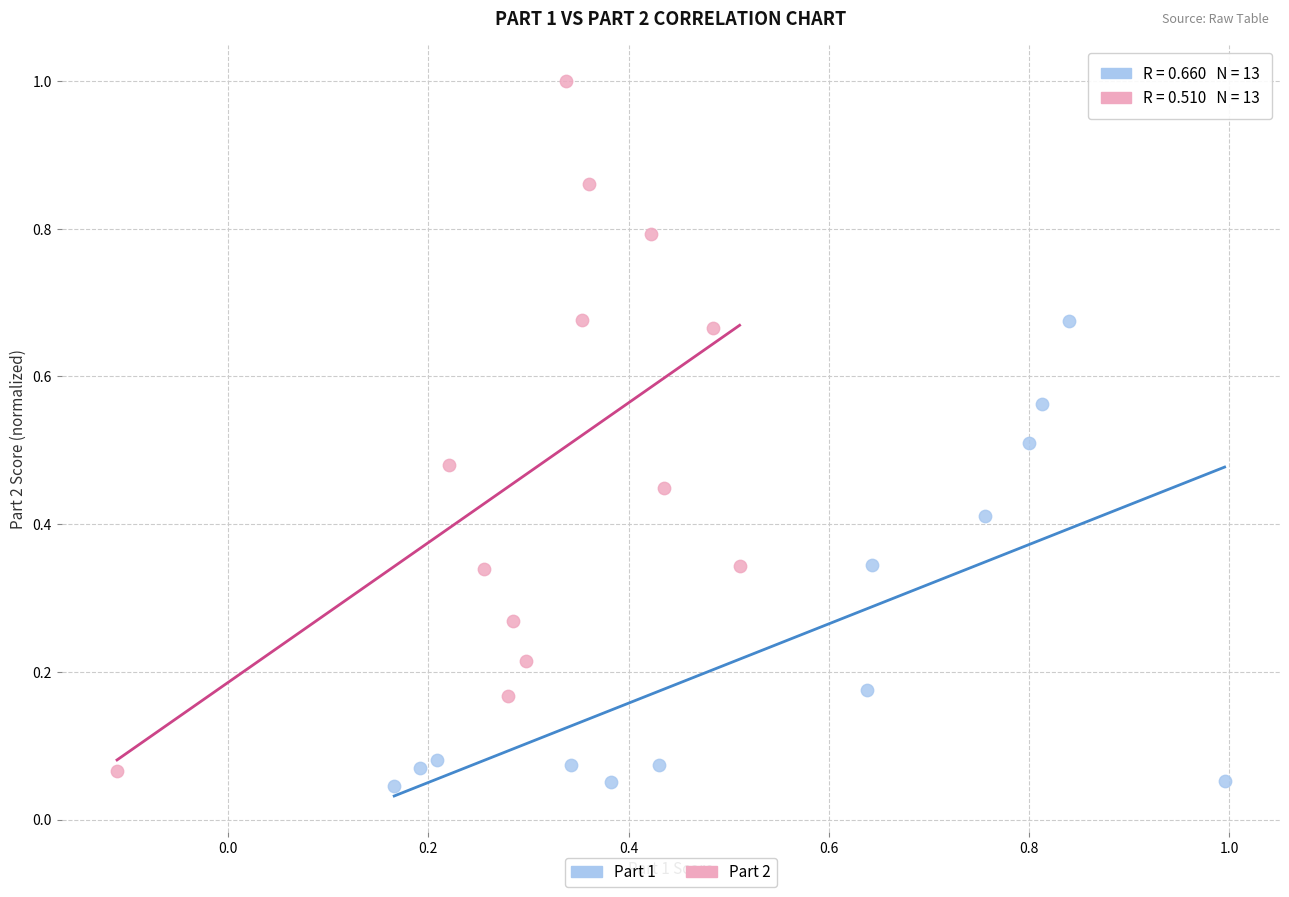

Which series contains the highest Y value?

Part 2